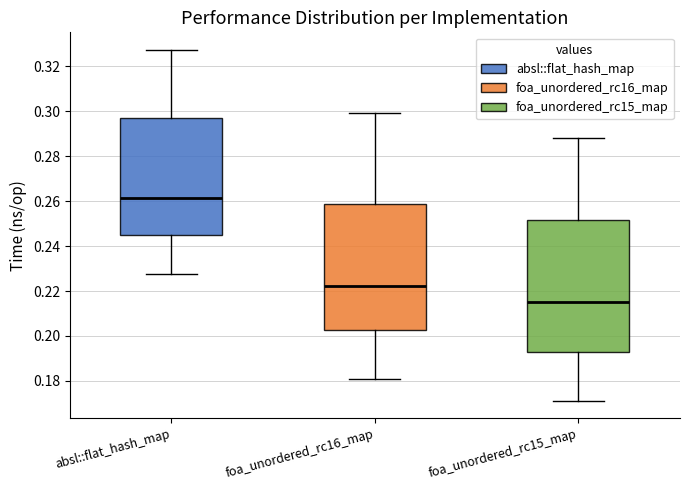

Which box is the tallest, from its lower edge to its upper edge?

foa_unordered_rc15_map